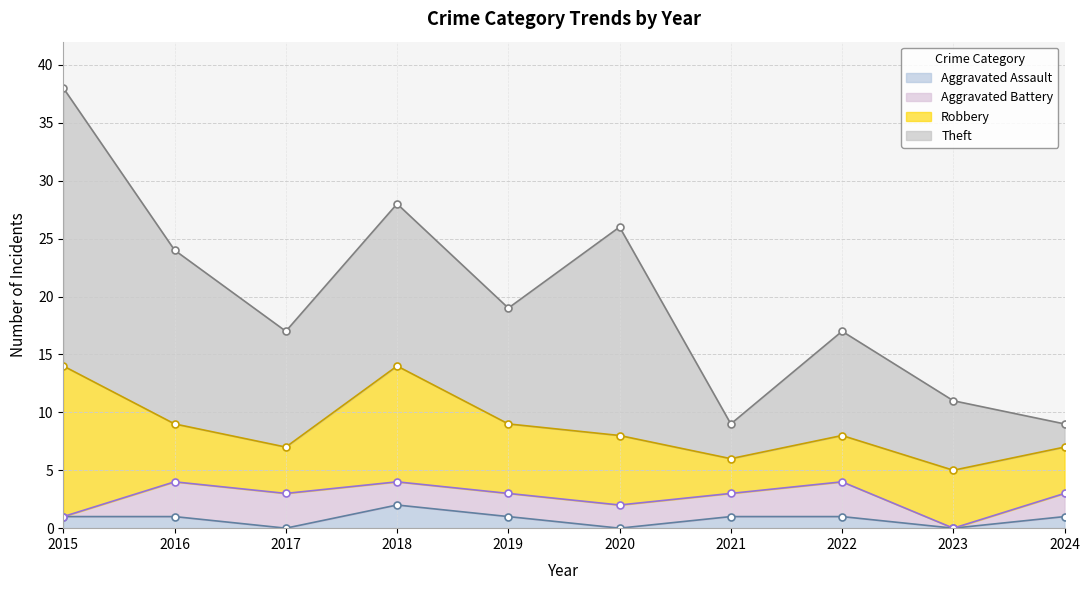

True or false: Aggravated Assault and Robbery cross at least once.

False